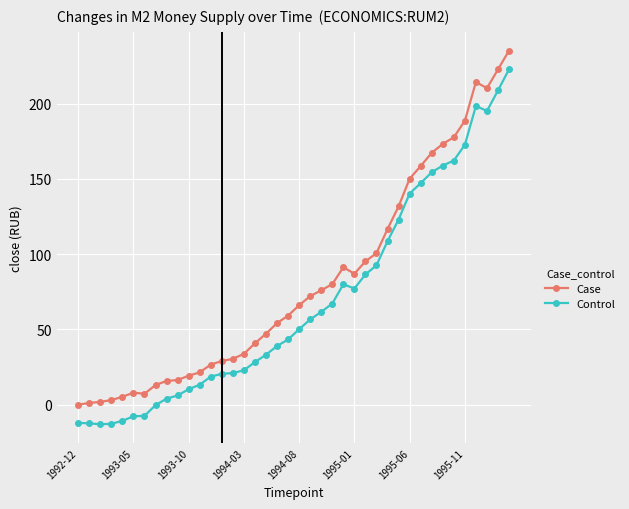

Which series has the largest total across all categories?

Case